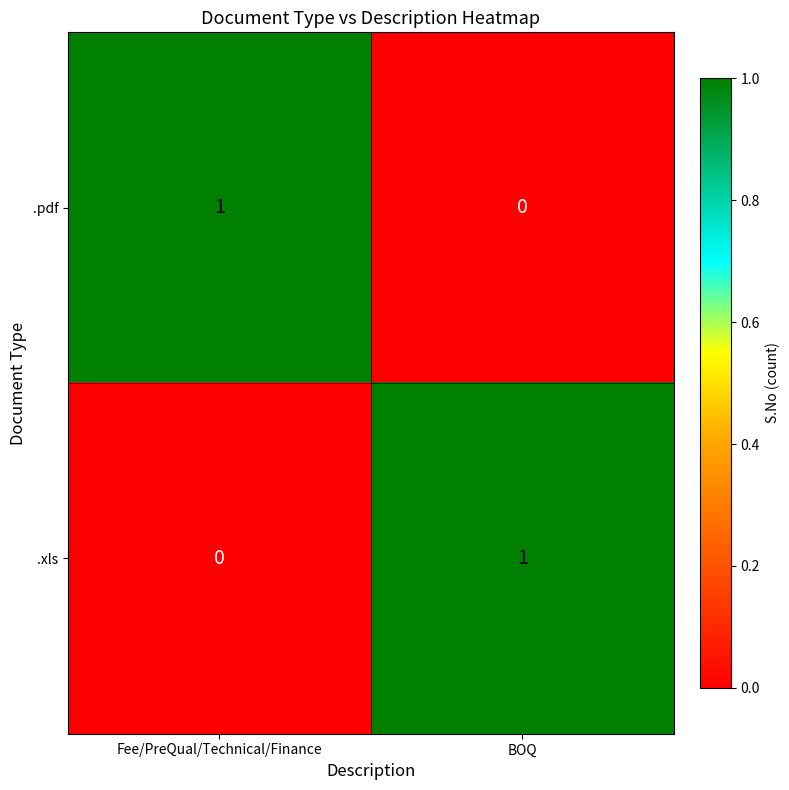

The .pdf series shows 0 at BOQ. True or false?

True